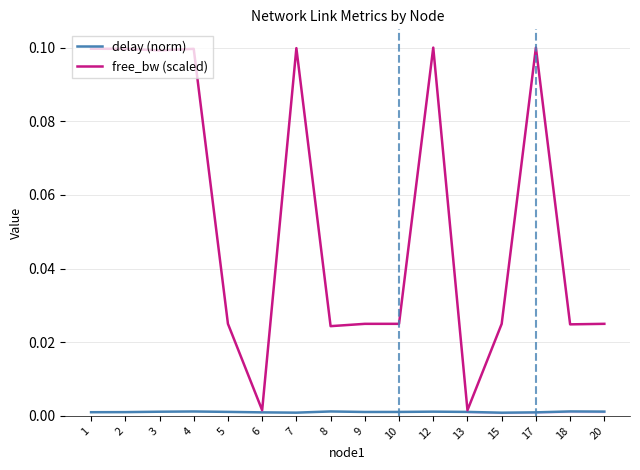

Reading left to right, list all the values displayed in this chart.

delay (norm): 1=0.0	2=0.0	3=0.0	4=0.0	5=0.0	6=0.0	7=0.0	8=0.0	9=0.0	10=0.0	12=0.0	13=0.0	15=0.0	17=0.0	18=0.0	20=0.0
free_bw (scaled): 1=0.1	2=0.1	3=0.1	4=0.1	5=0.0	6=0.0	7=0.1	8=0.0	9=0.0	10=0.0	12=0.1	13=0.0	15=0.0	17=0.1	18=0.0	20=0.0